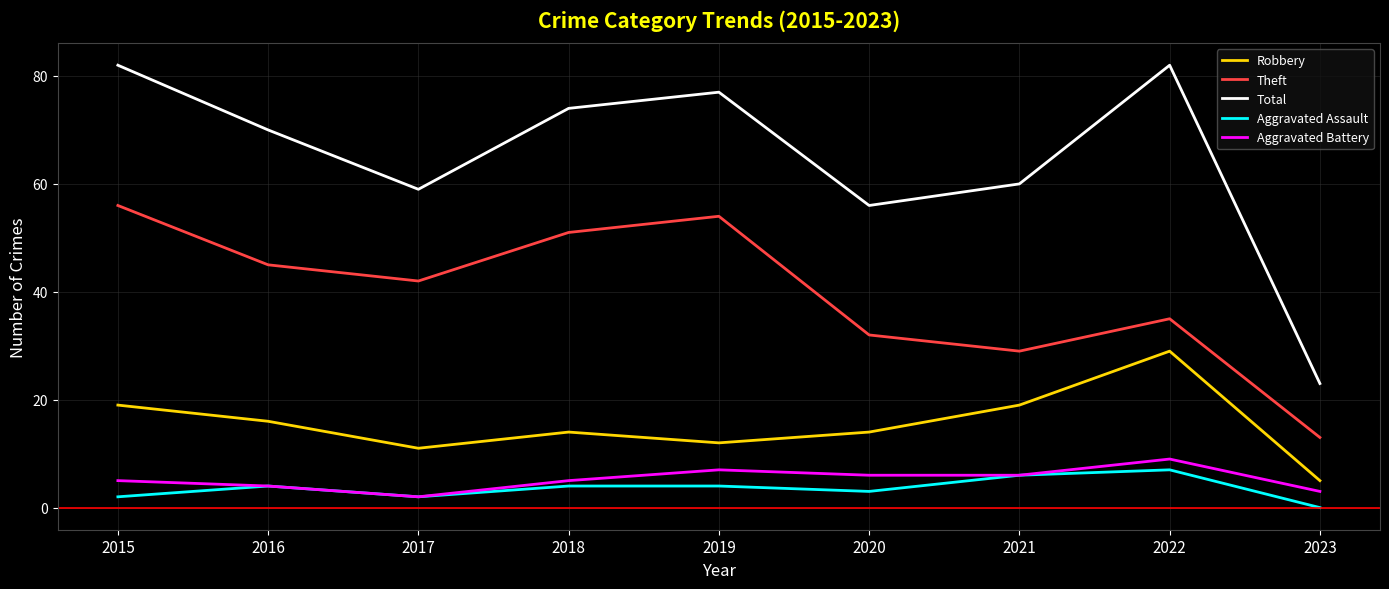

What are all the series names shown in the legend?

Robbery, Theft, Total, Aggravated Assault, Aggravated Battery